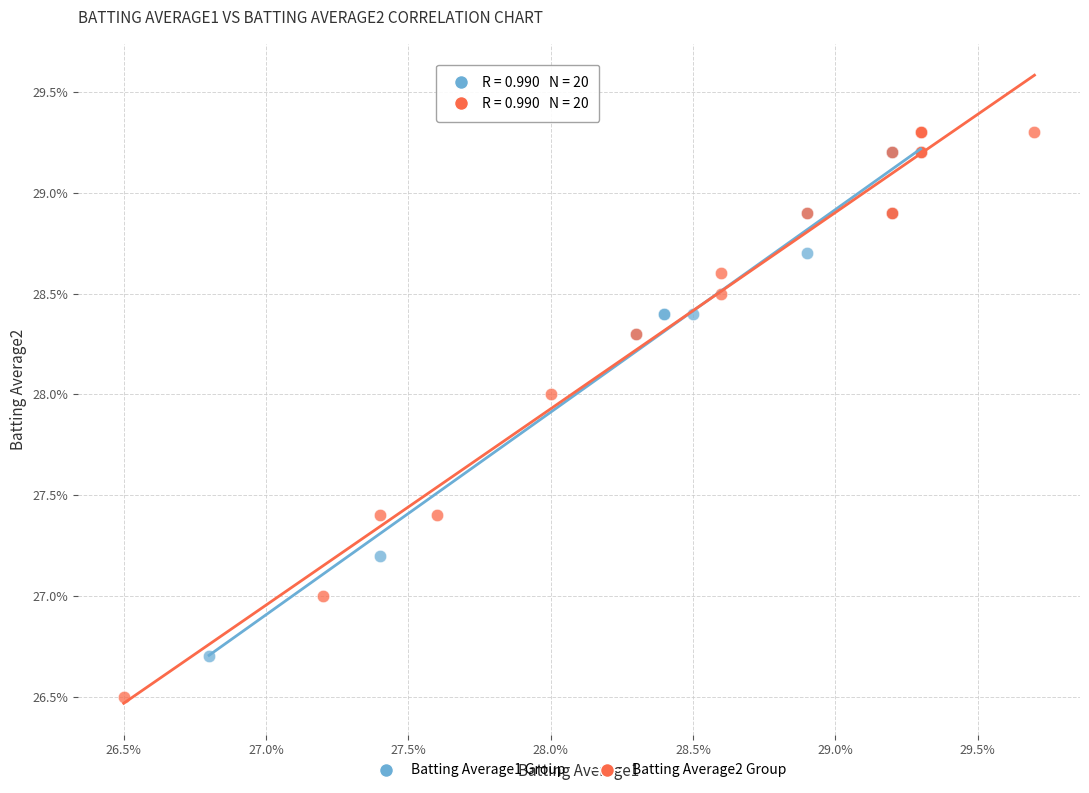

Which series reaches the minimum Y coordinate?

Batting Average2 Group